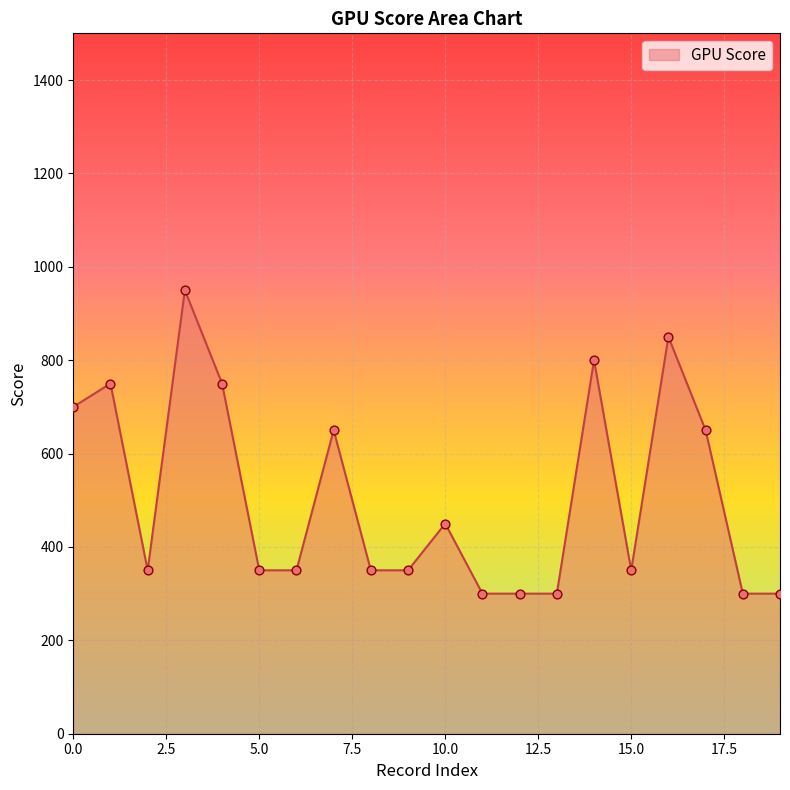

What is the smallest value displayed?

300